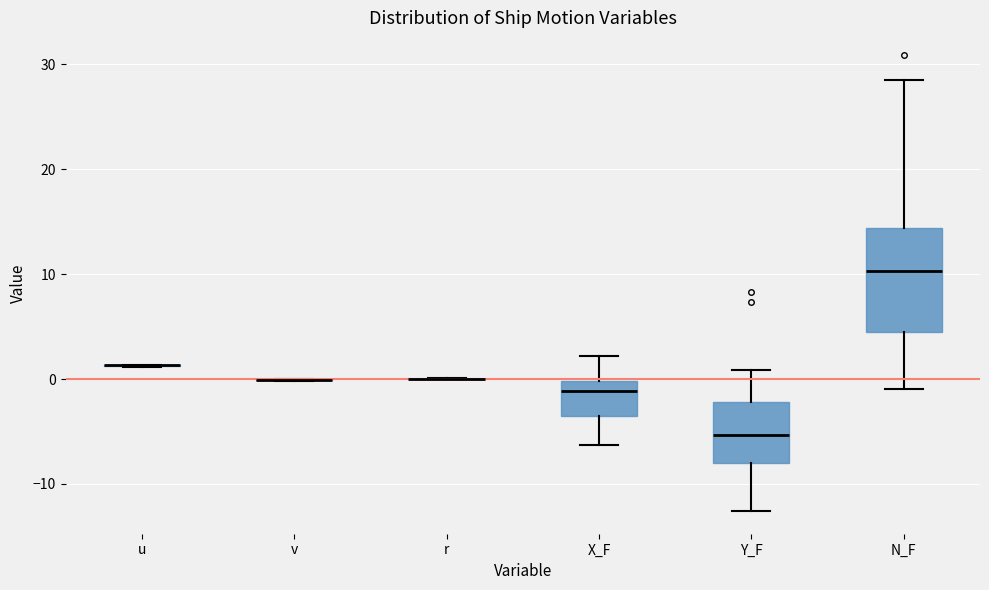

Where is the upper edge of the box for N_F on the y-axis? The values are not printed on the chart, so give them approximately, as read against the axis.

14